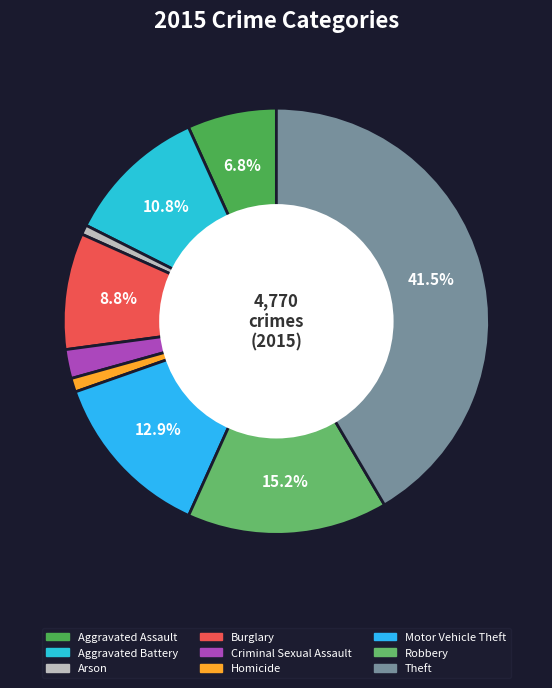

Which category has the smallest portion of the pie?

Arson